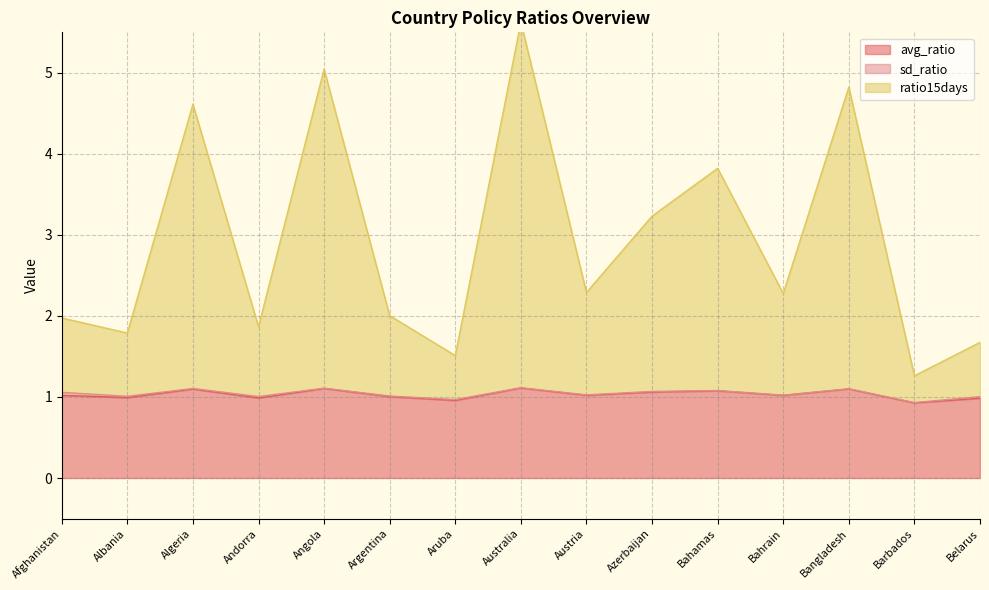

True or false: avg_ratio and ratio15days cross at least once.

False